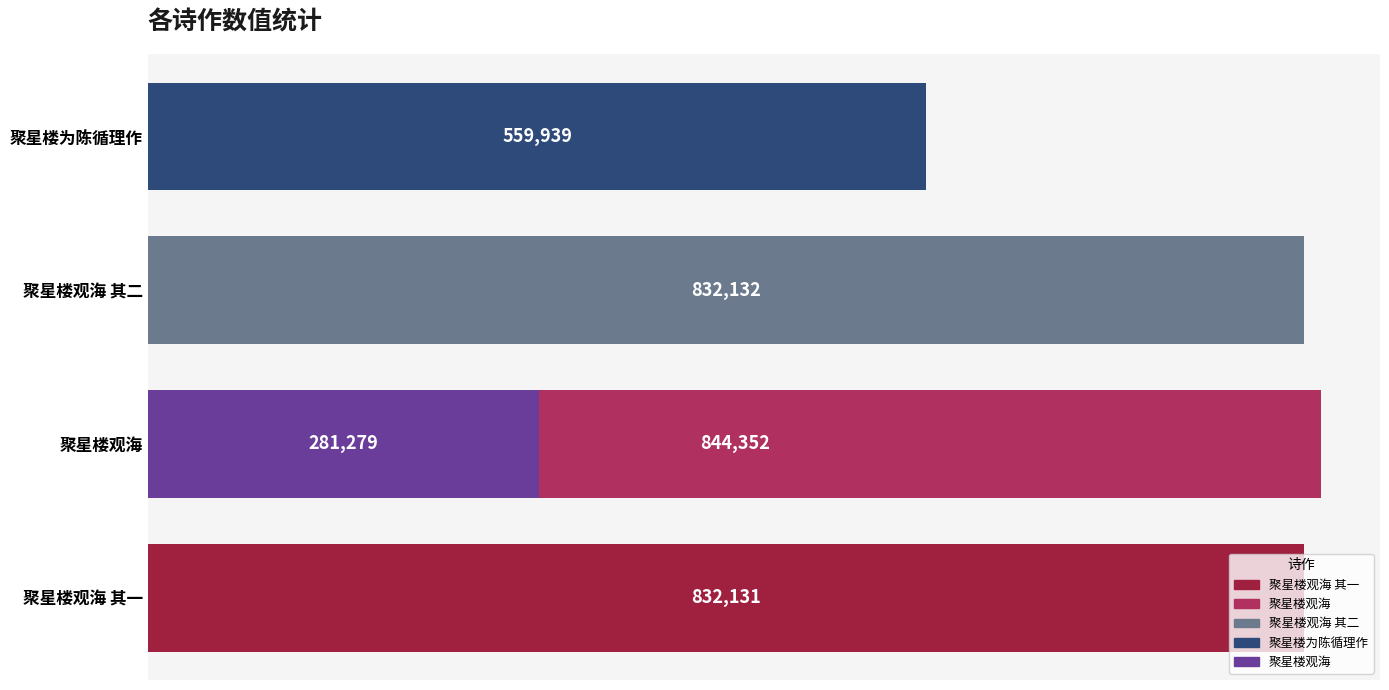

What is the difference between the maximum and minimum values?

563073